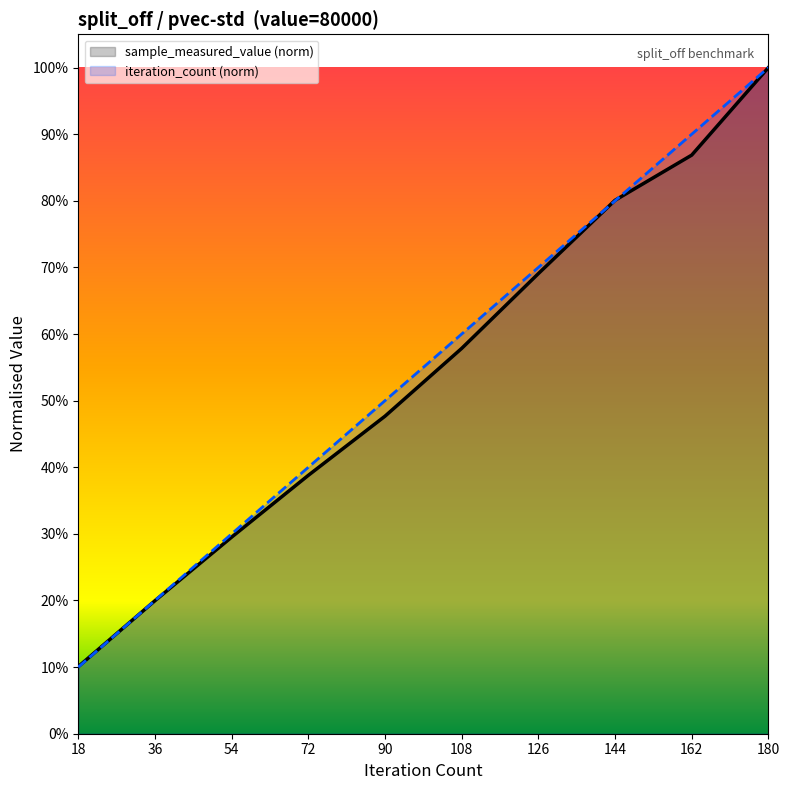

Is it true that iteration_count (norm) equals 0.6 at 108?

True